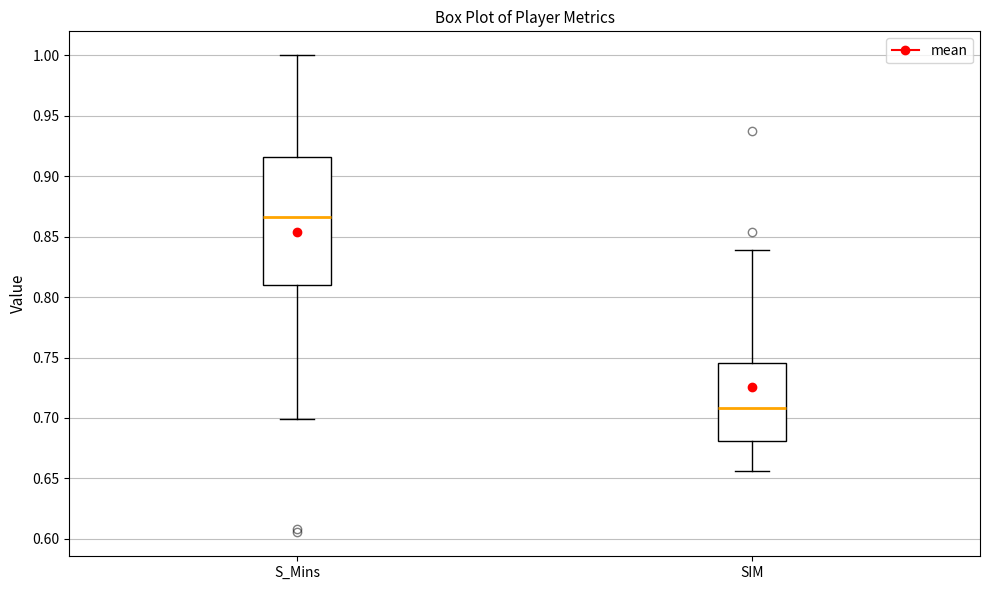

Which box's median line is the highest?

S_Mins